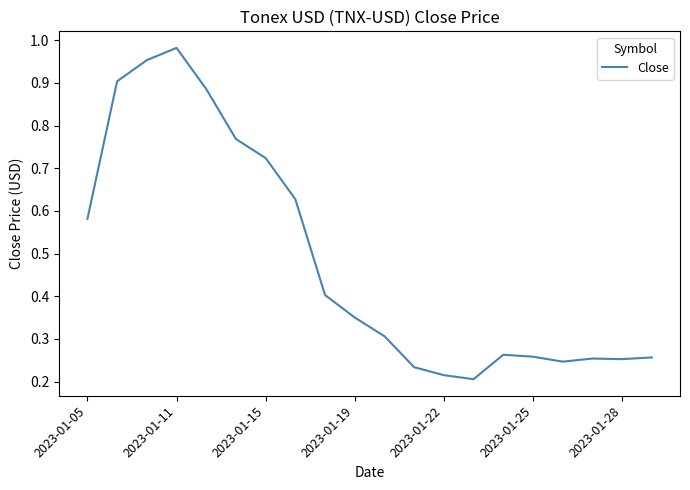

What is the value of the 10th point from the left?

0.4